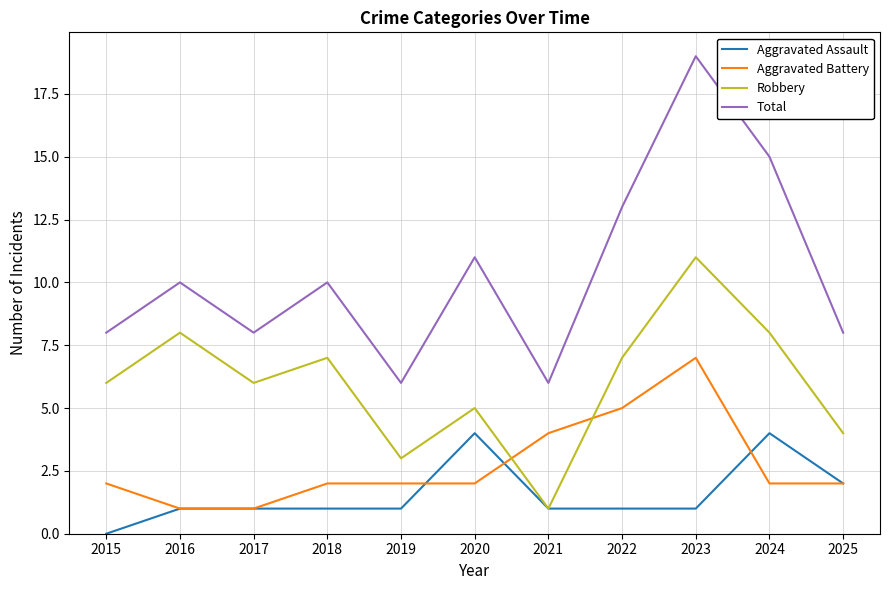

What is the total value across all series at 2017?

16